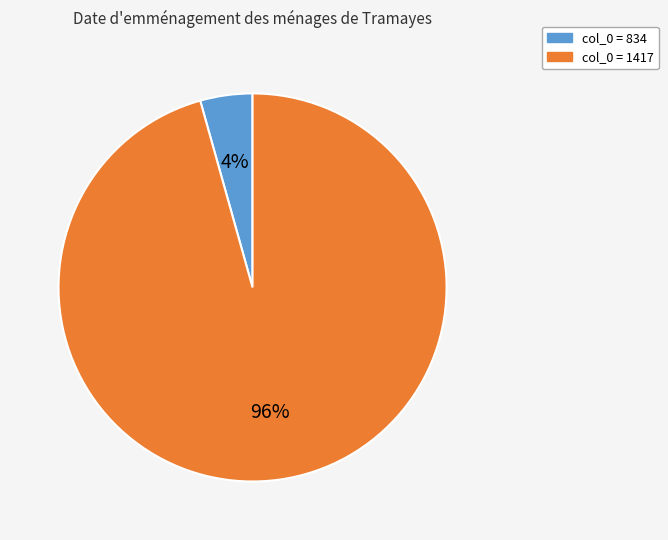

Does any single category account for the majority?

Yes